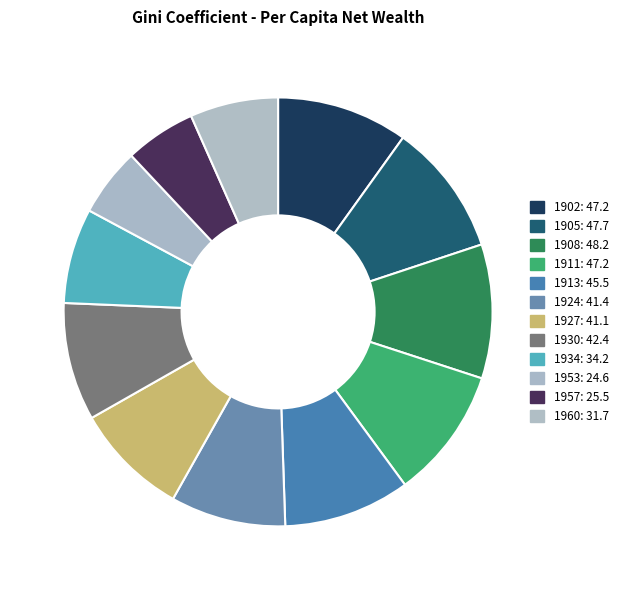

Which category has the biggest portion of the pie?

1908